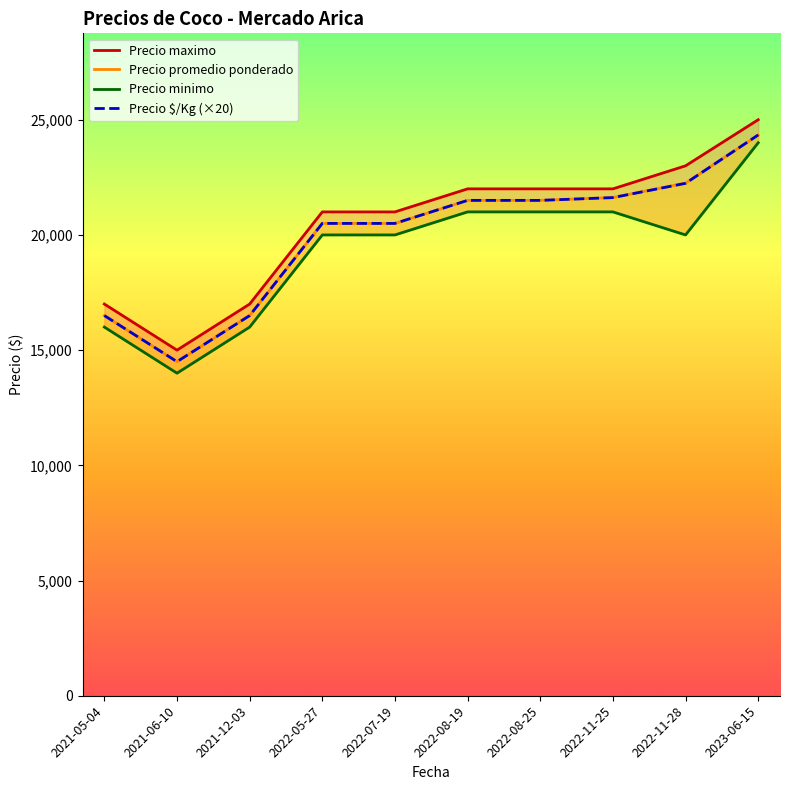

Is this an area chart (filled region under the line)?

No